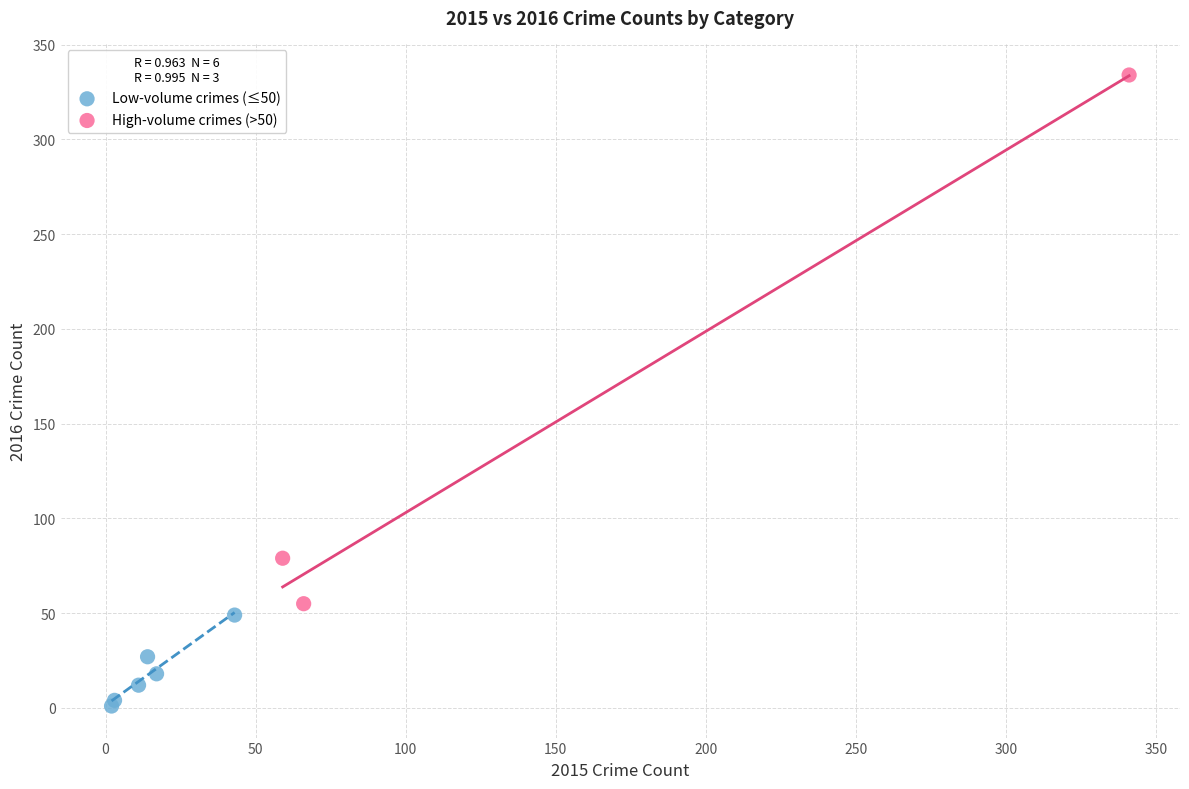

Which series contains the lowest Y value?

Low-volume crimes (≤50)